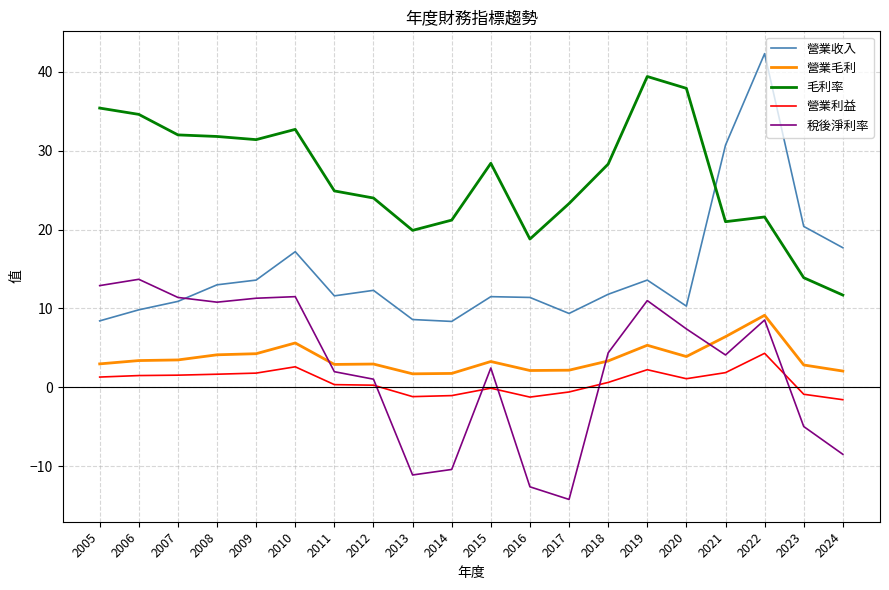

Which category has the highest value across all series?

2022